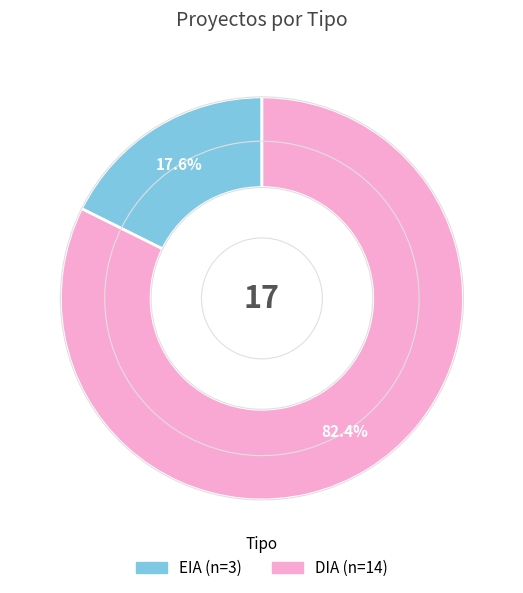

True or false: EIA accounts for 26% of the total.

False